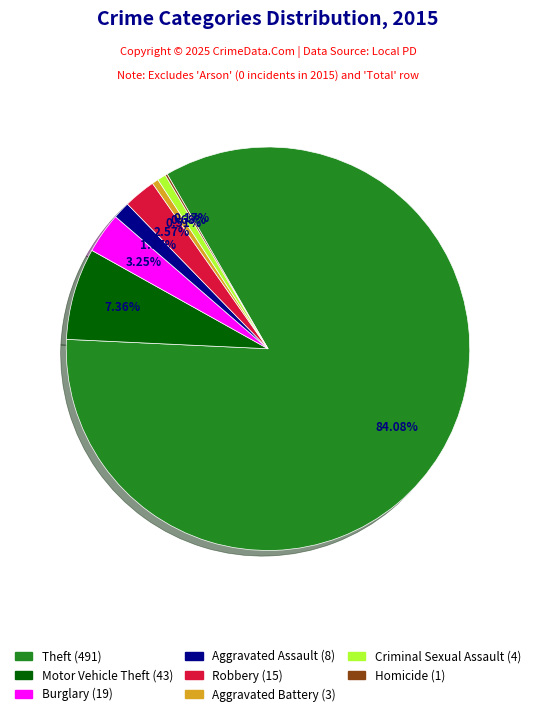

Does any single category account for the majority?

Yes